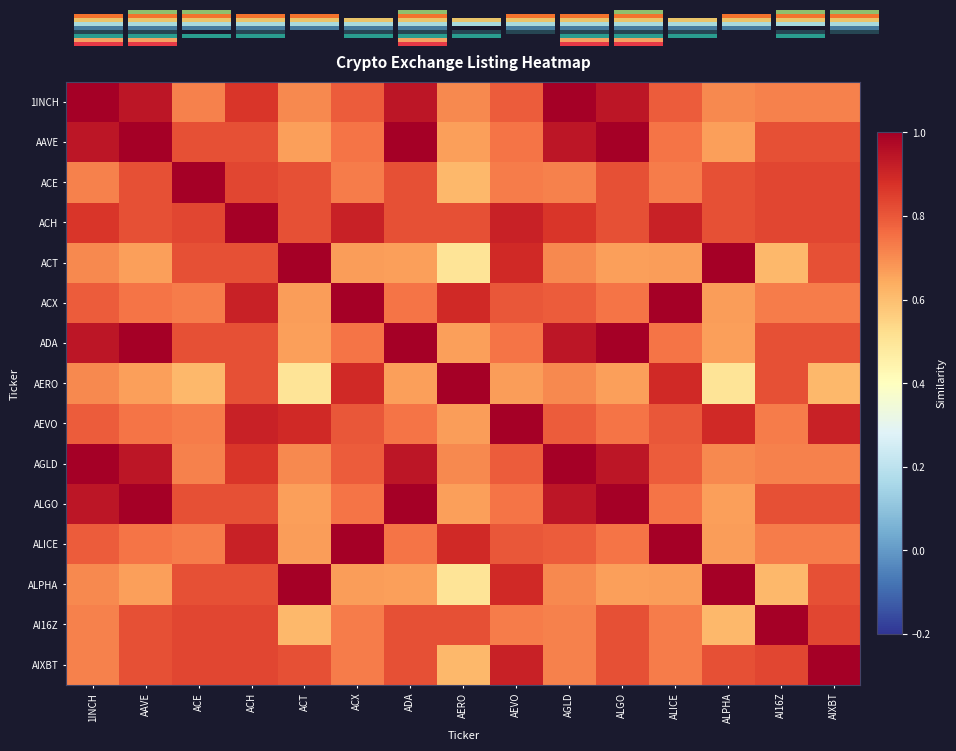

What is the maximum value for ACH?

1.0